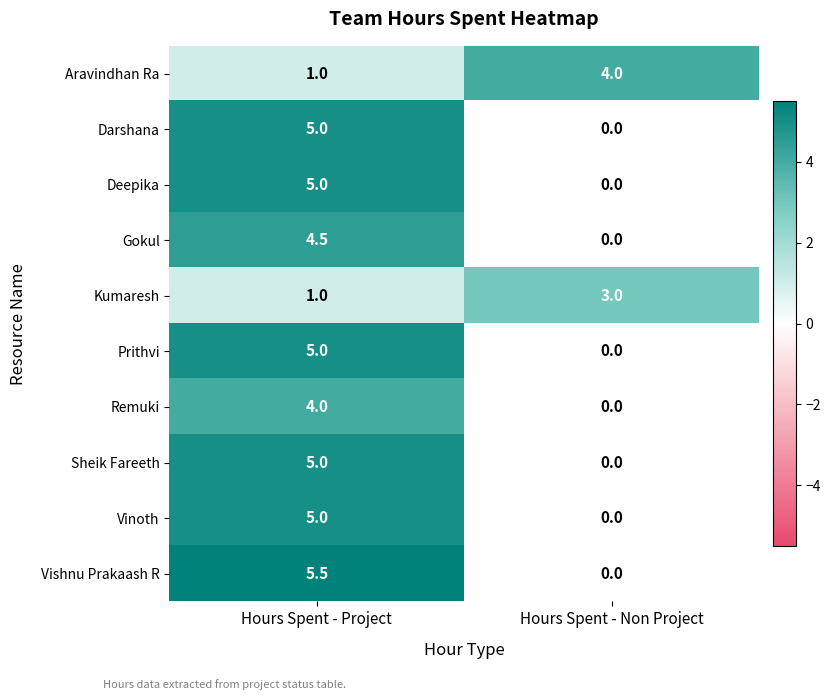

True or false: Aravindhan Ra has a value of 4.0 at Hours Spent - Non Project.

True